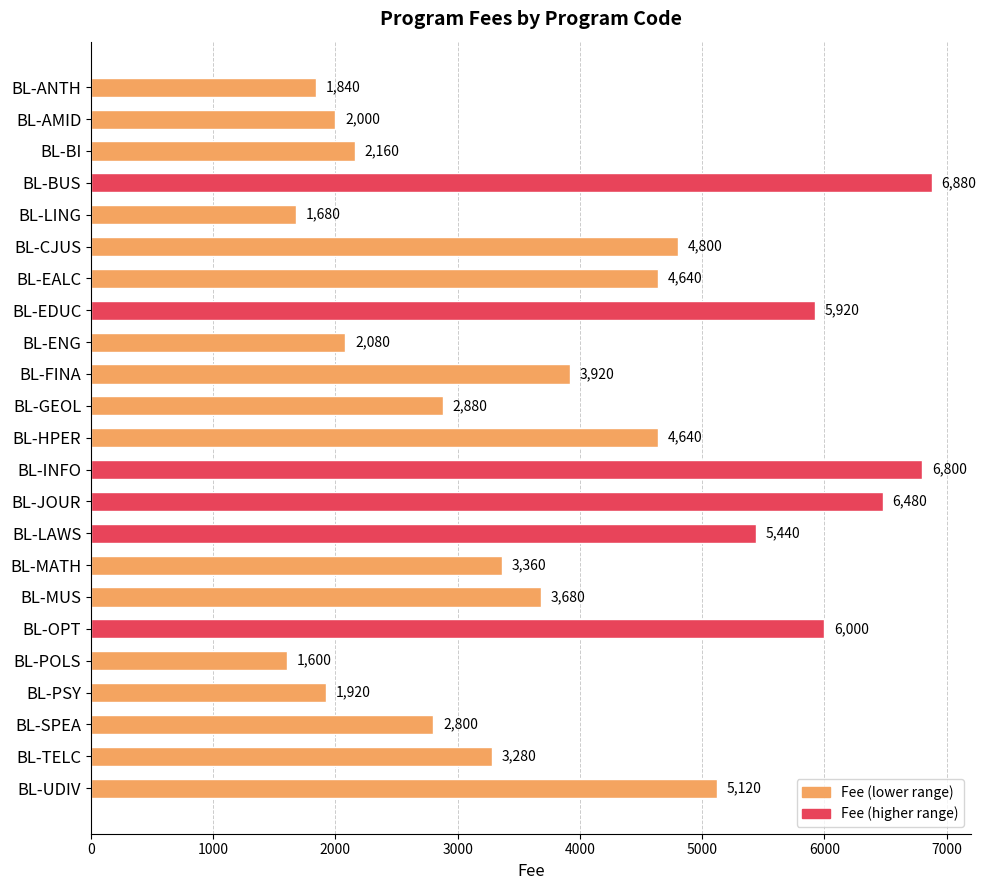

What position from the bottom is BL-OPT?

6